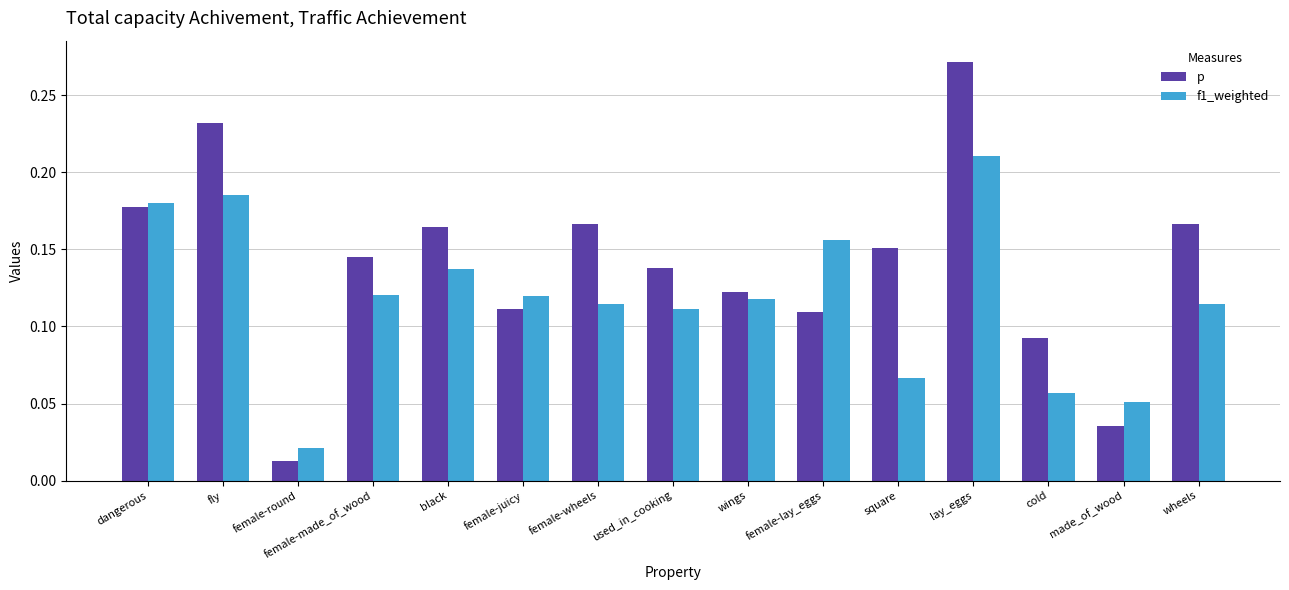

Which series changed the most between fly and made_of_wood?

p